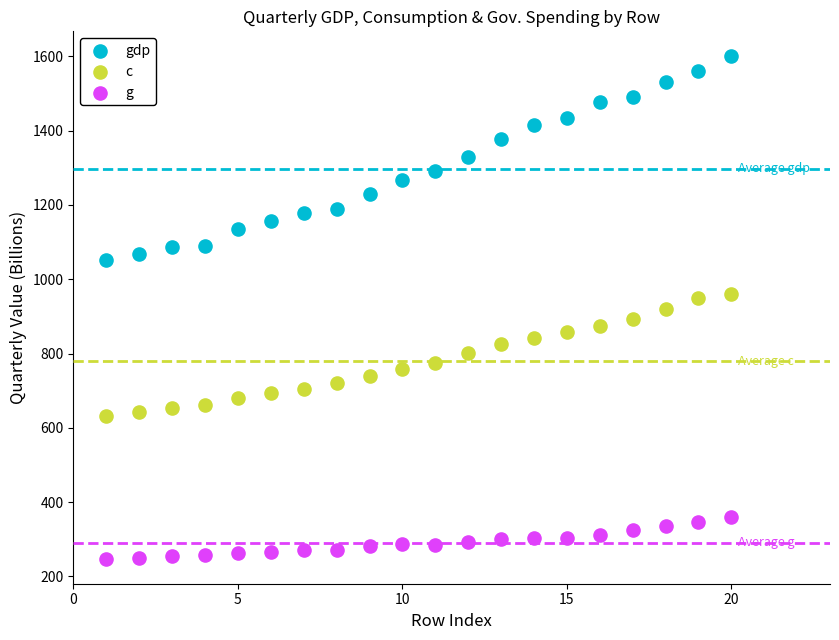

Which series reaches the minimum Y coordinate?

g